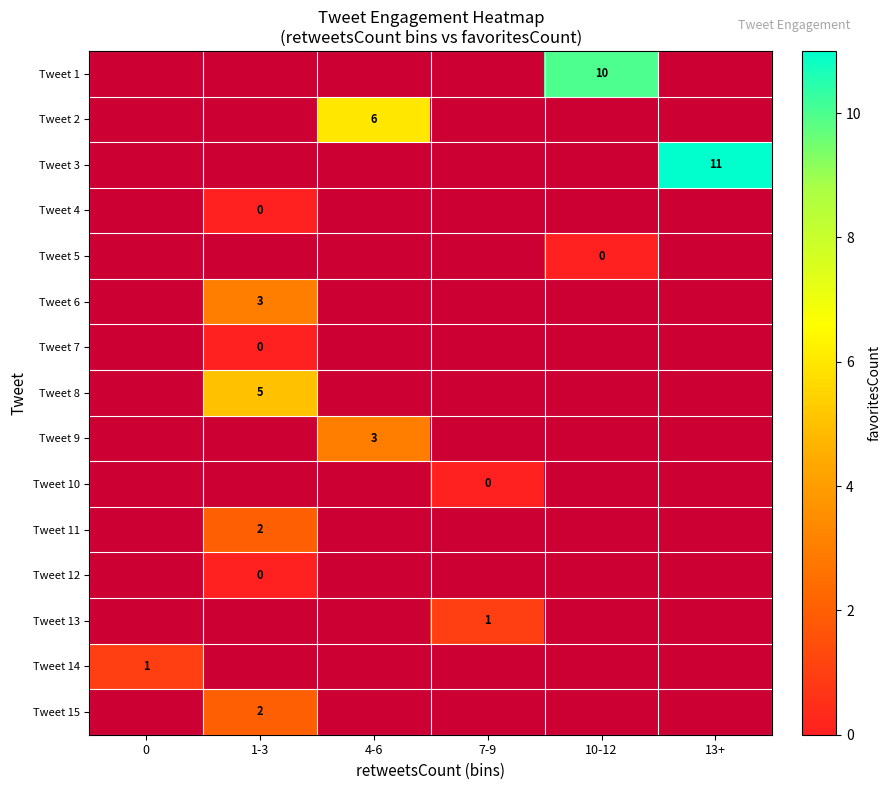

True or false: Tweet 3 has a value of 4 at 13+.

False